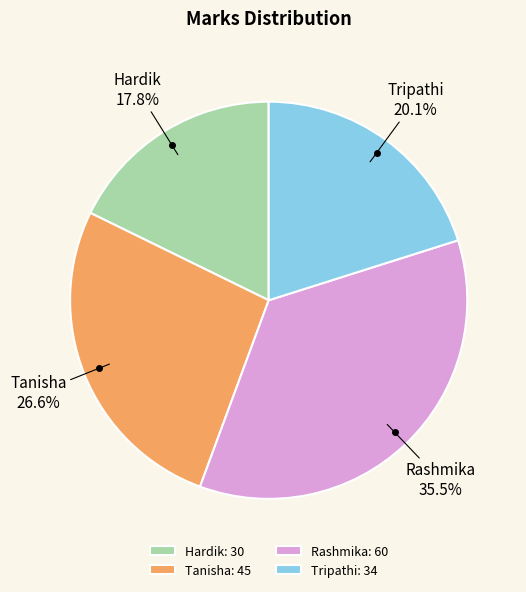

Rank the categories by value from highest to lowest.

Rashmika, Tanisha, Tripathi, Hardik